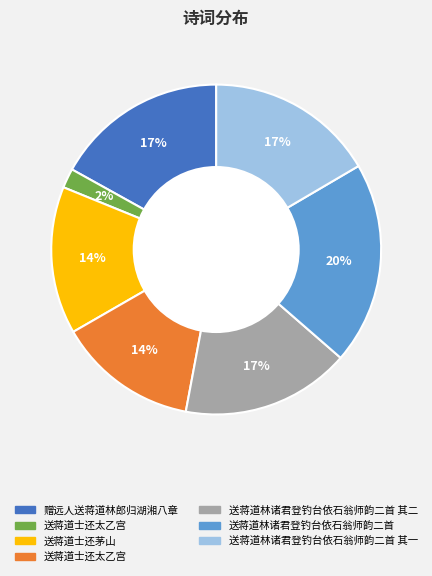

Is there any slice that represents more than half of the pie?

No